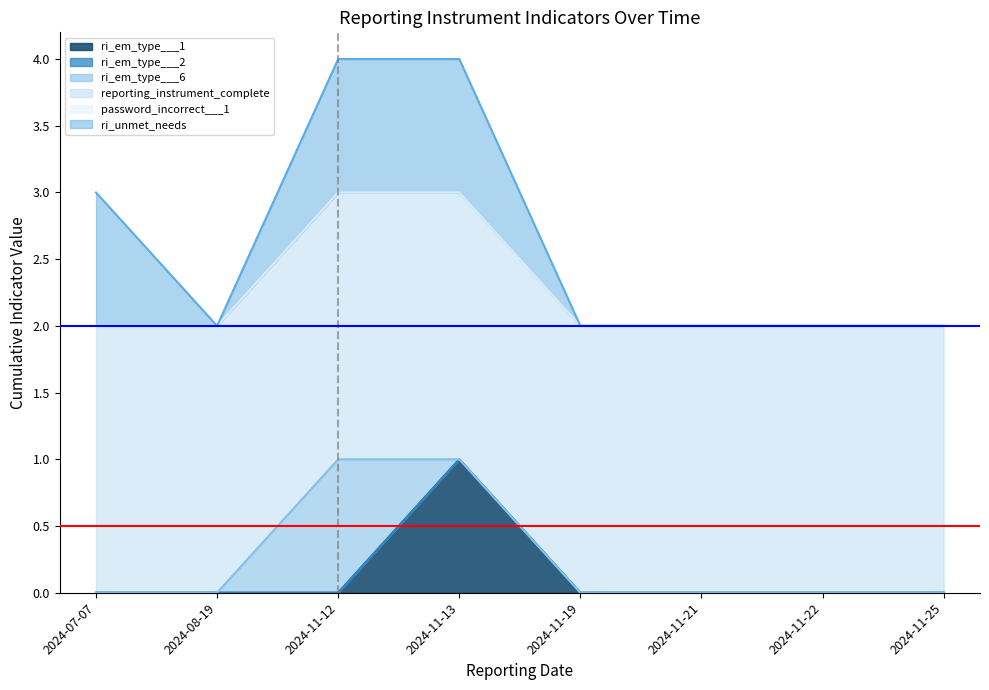

Which category has the highest value in the ri_em_type___1 series?

2024-11-13